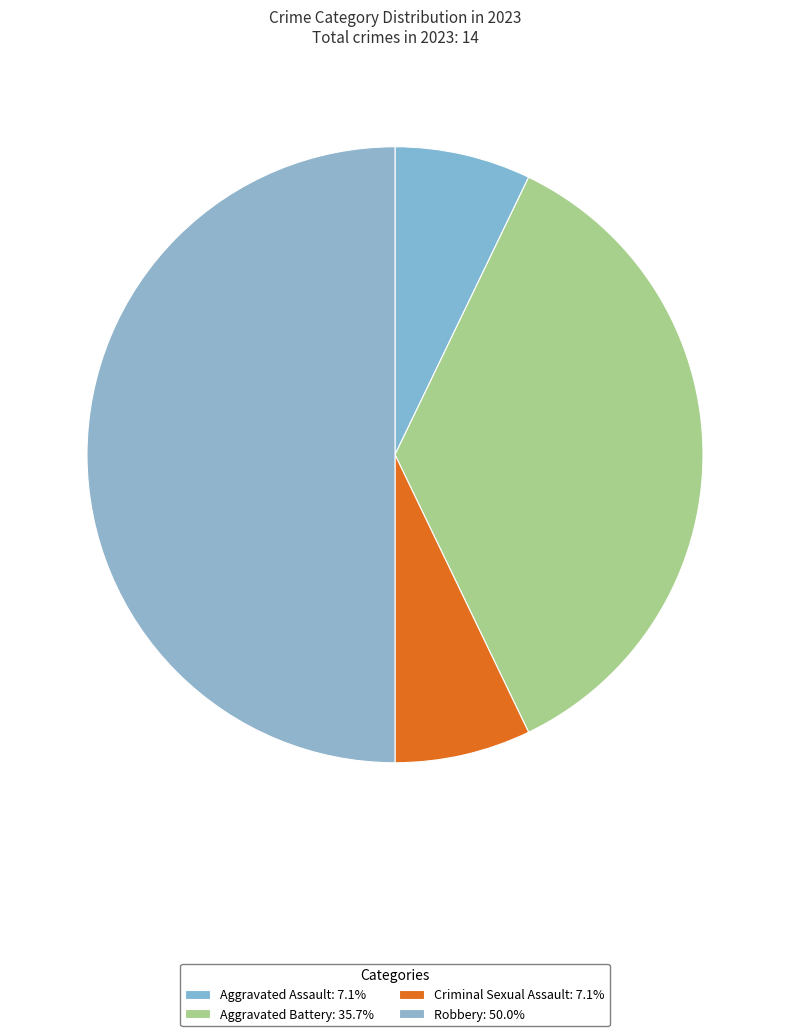

How many segments does this pie chart have?

4